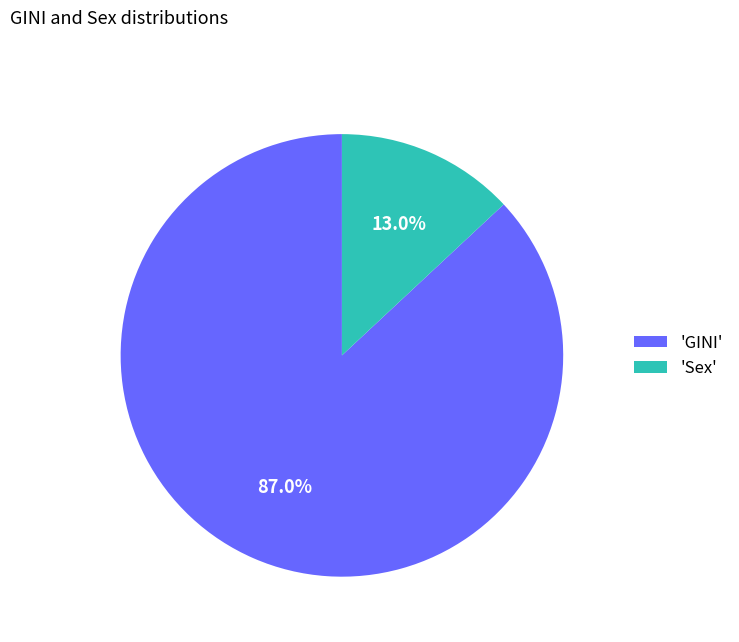

Rank the categories by value from lowest to highest.

'Sex', 'GINI'